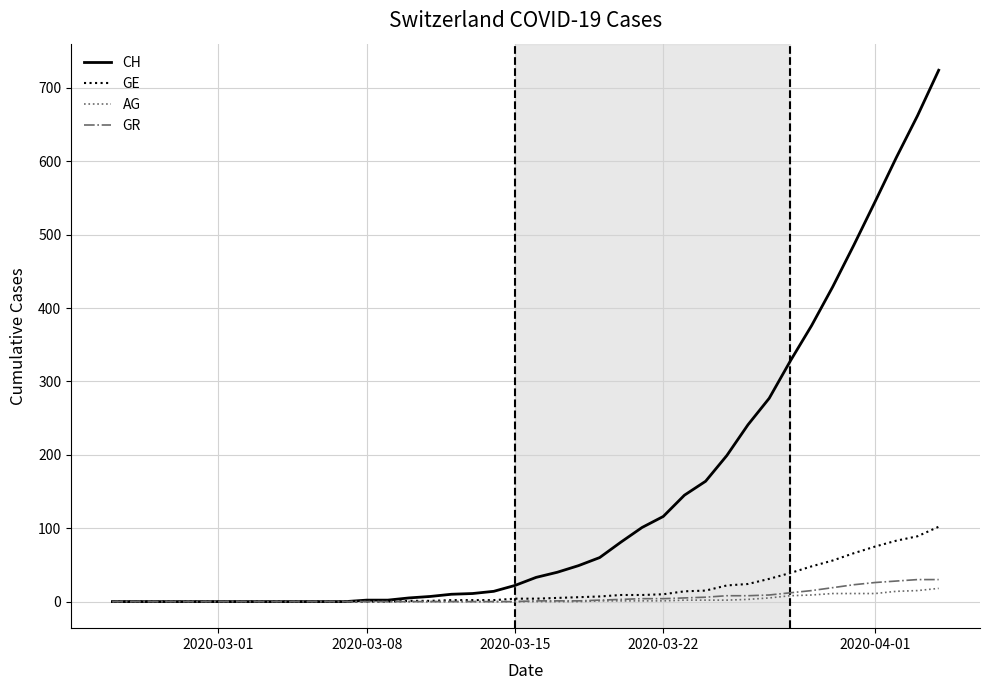

Which series has the largest total across all categories?

CH